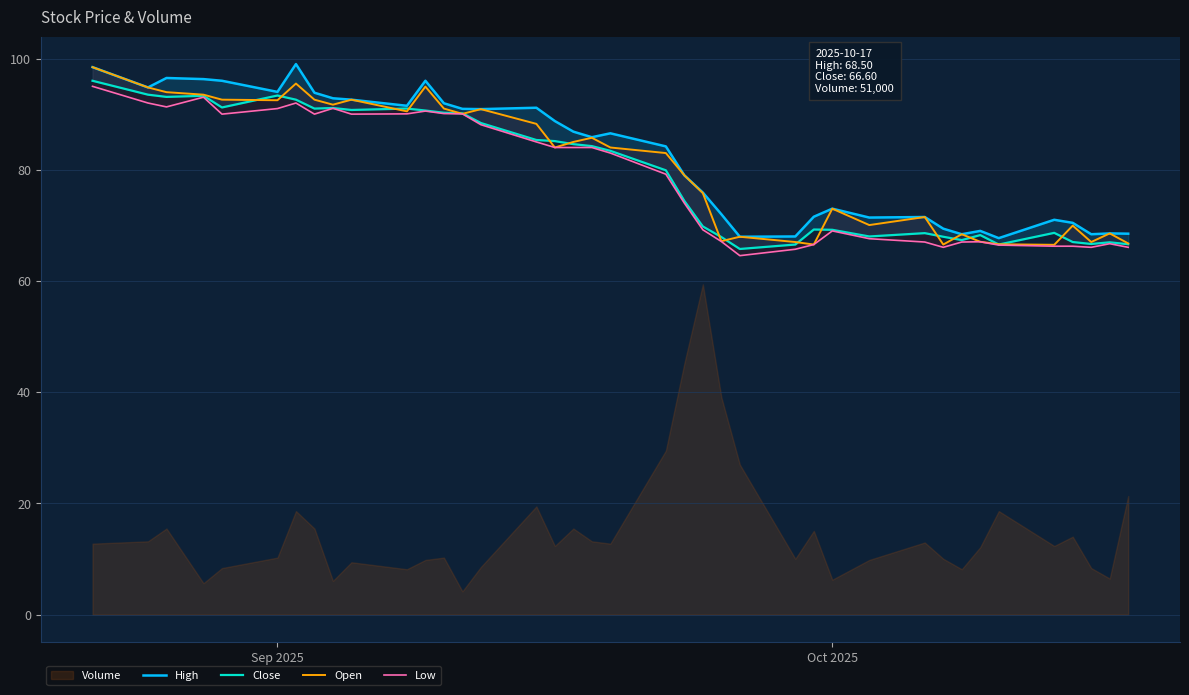

The value of Low at 3 is 27.2. True or false?

False